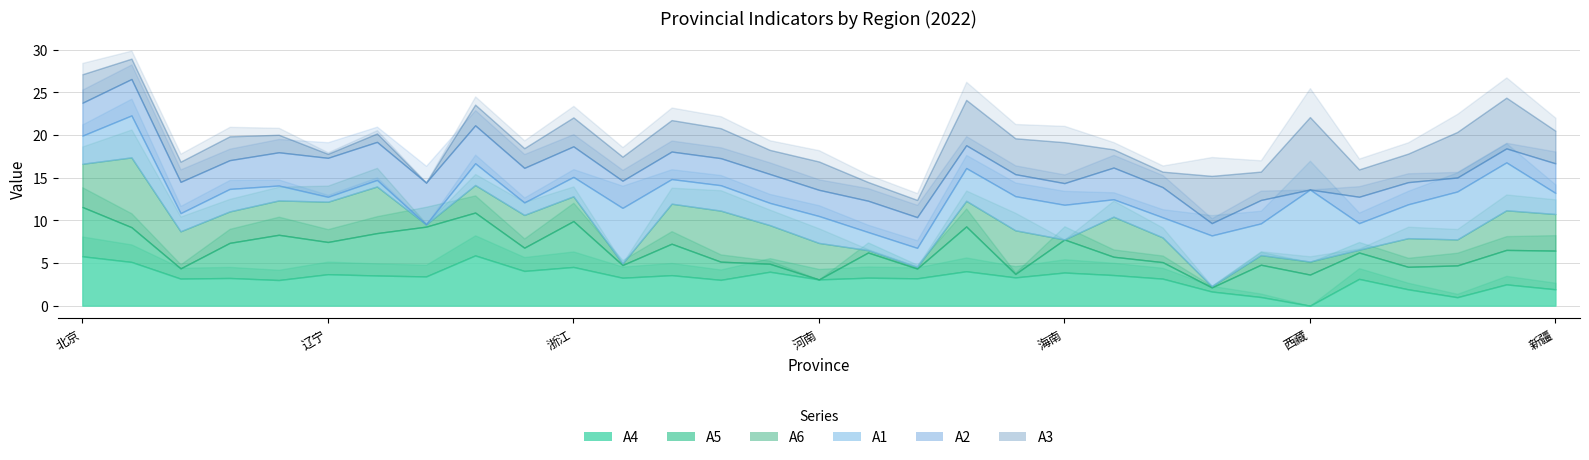

At which label does A4 reach its minimum?

西藏